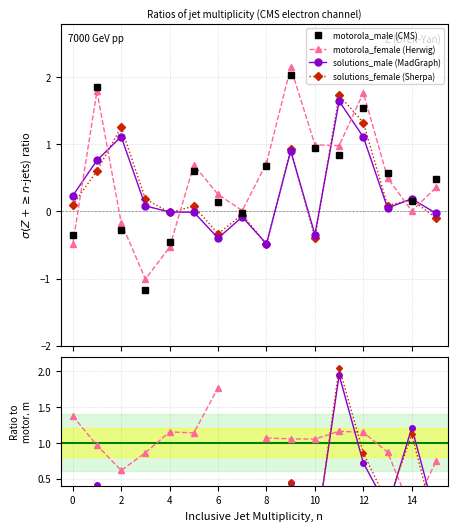

Which series has the widest spread of values?

motorola_male